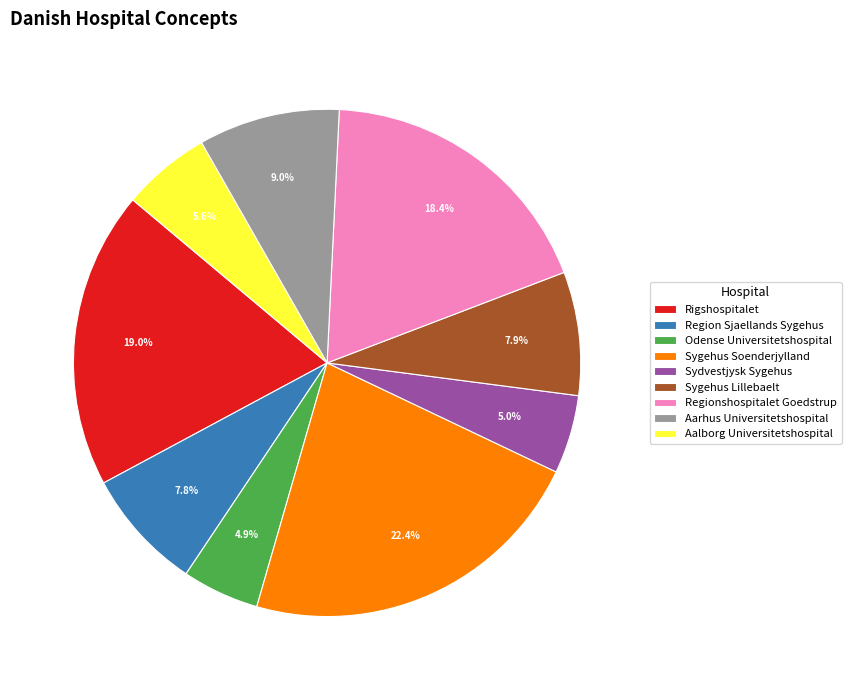

What percentage do Aalborg Universitetshospital and Odense Universitetshospital together represent?

10.5%